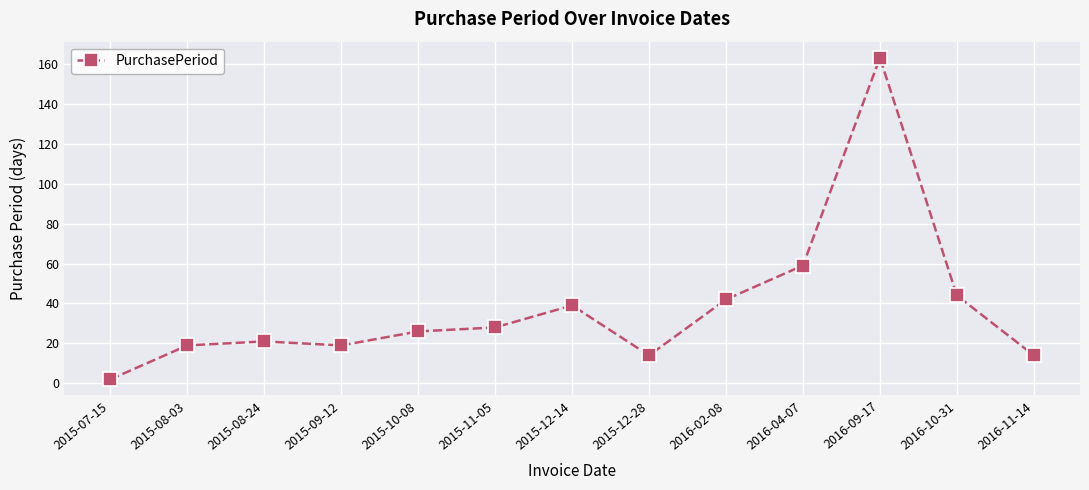

Does the chart display data point markers on the line(s)?

Yes